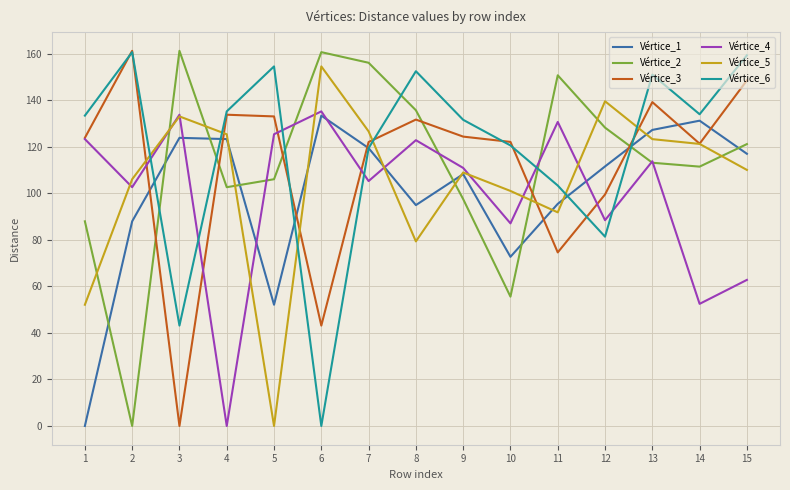

What is the spread (max minus min) of values at 11?

76.1